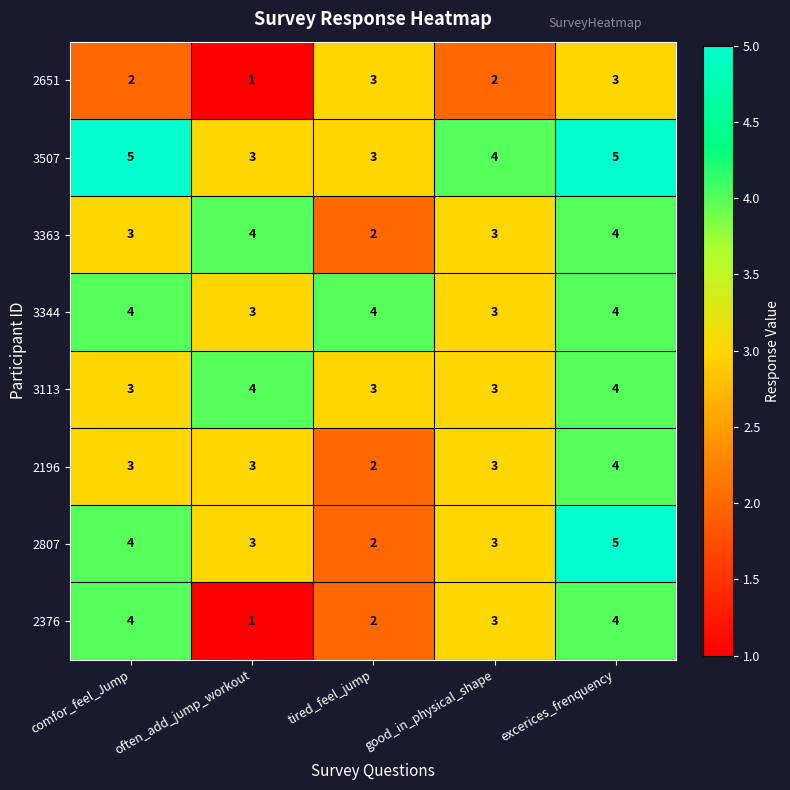

How many categories are shown in the chart?

5